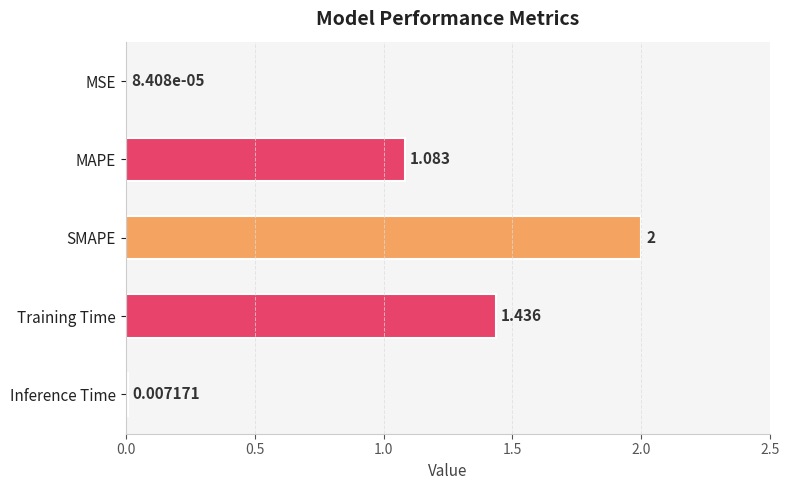

Which has a higher value, Inference Time or MSE?

Inference Time